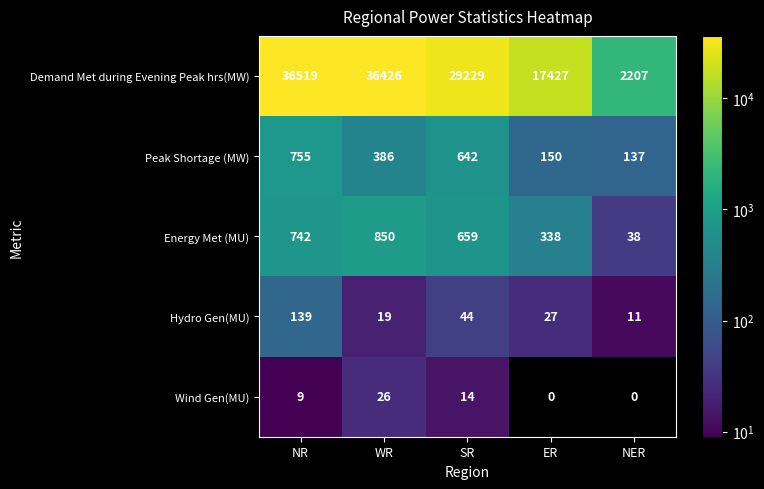

Which series has the largest total across all categories?

Demand Met during Evening Peak hrs(MW)